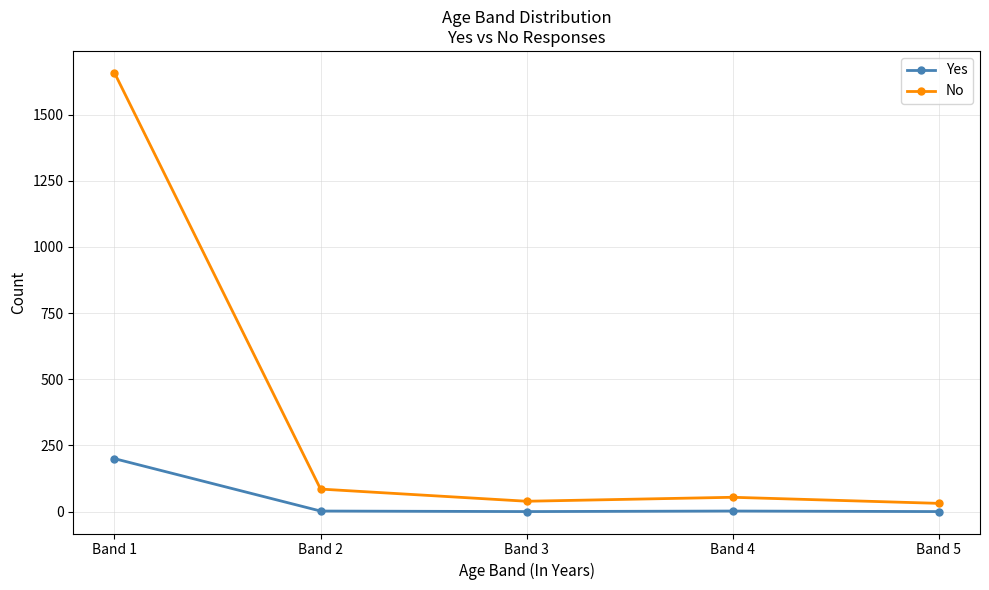

At Band 1, list the series in order from largest to smallest.

No, Yes